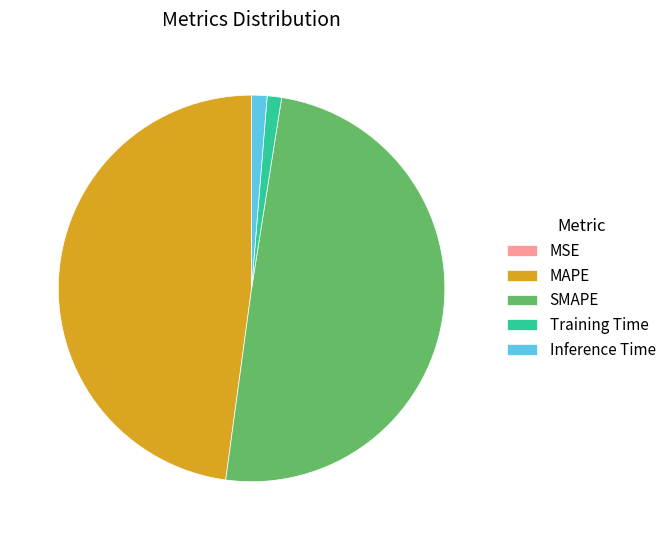

True or false: SMAPE accounts for 50% of the total.

True